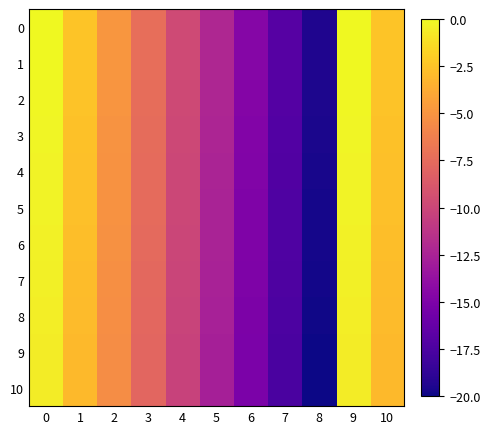

At 6, list the series in order from smallest to largest.

10, 9, 8, 7, 6, 5, 4, 3, 2, 1, 0